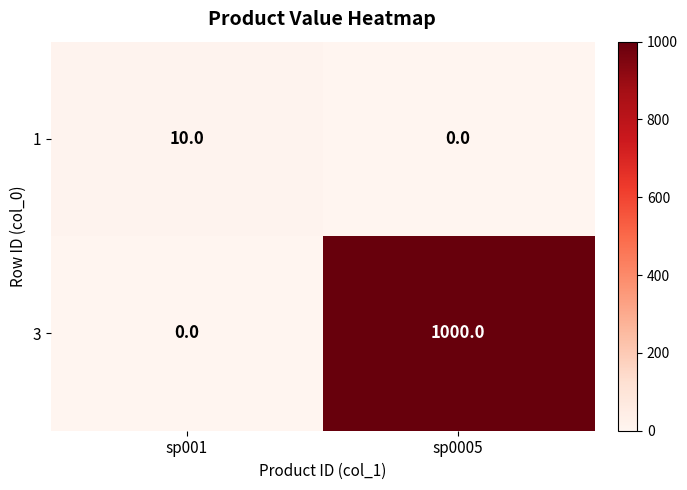

What is the average value of the 3 series?

500